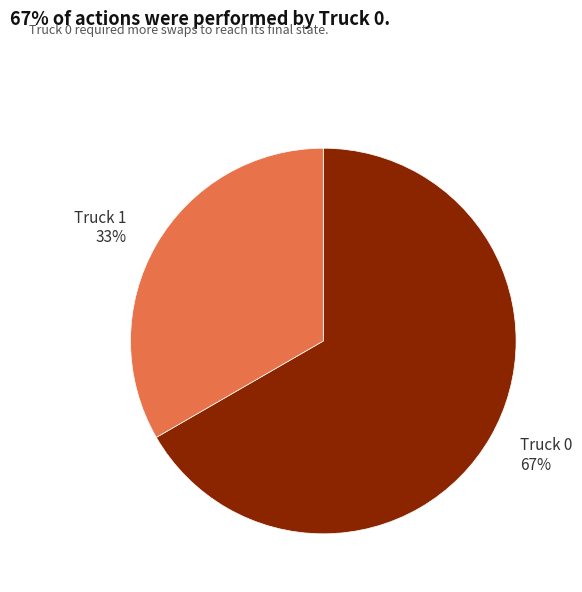

Is the sum of Truck 0 67% and Truck 1 33% greater than half?

Yes